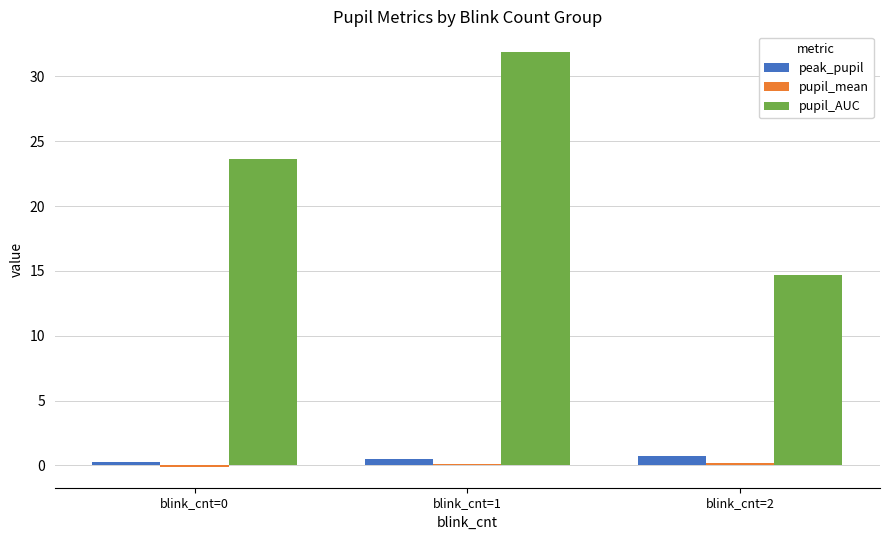

What is the lowest value of the pupil_AUC series?

14.7